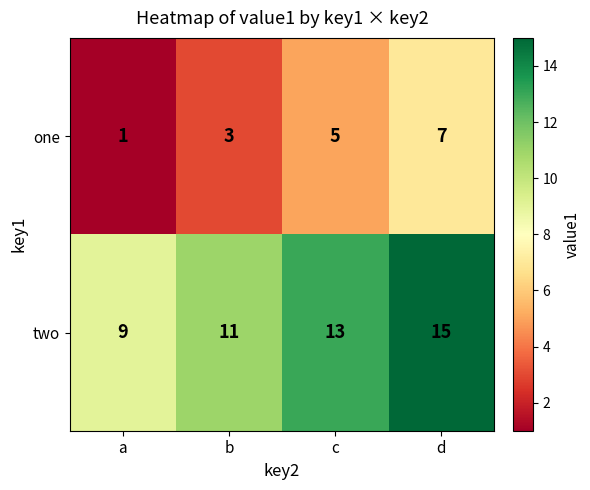

What is the sum of the two values at b and c?

24